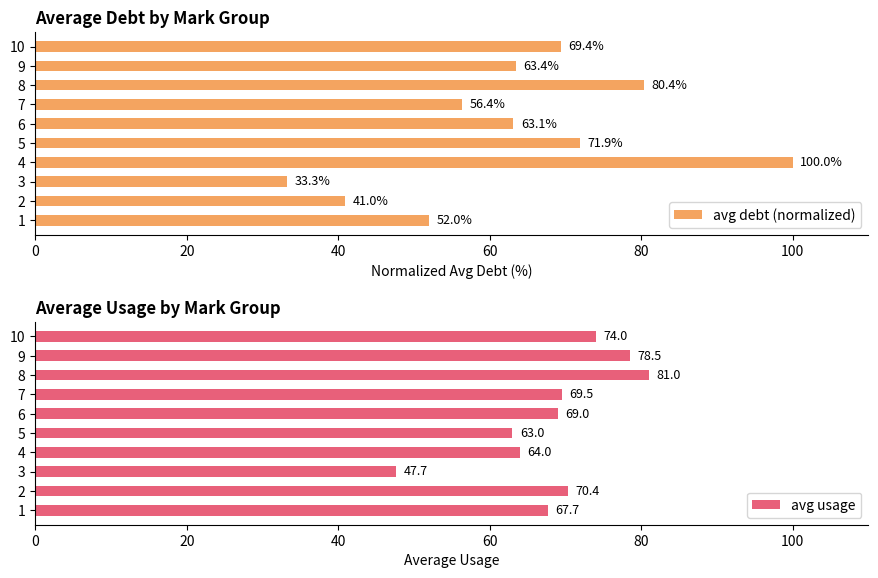

What is the difference between the maximum and minimum values in the avg debt (normalized) series?

66.7